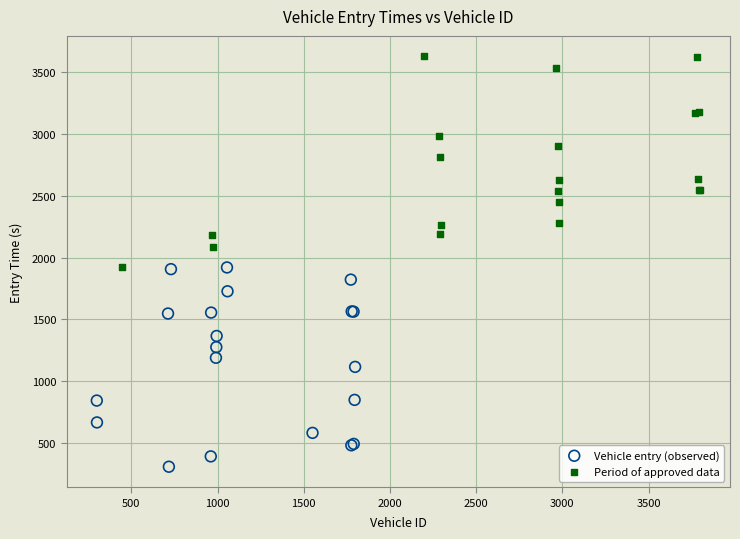

Which series reaches the minimum Y coordinate?

Vehicle entry (observed)